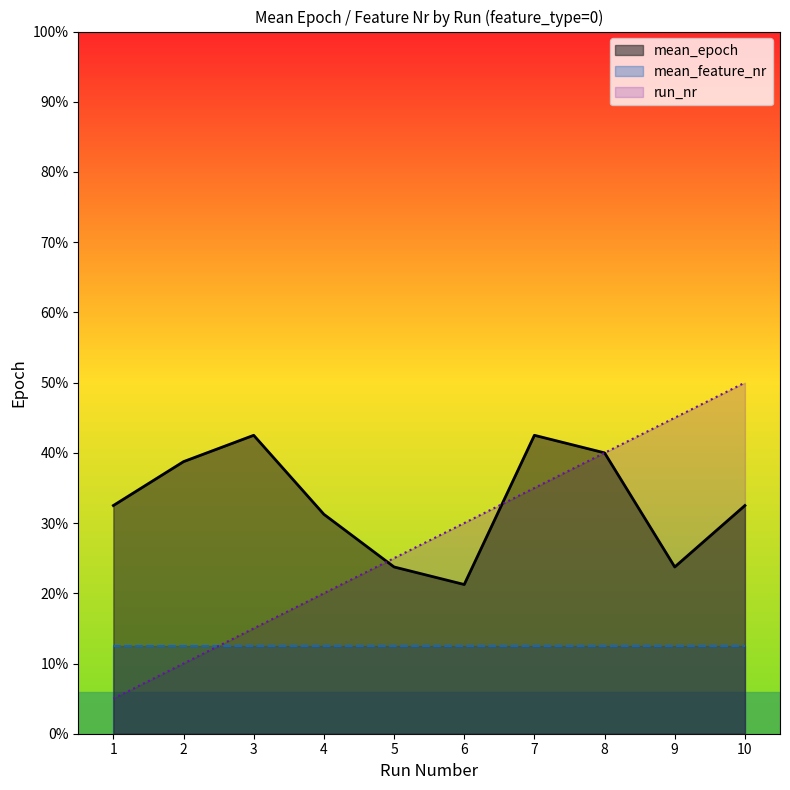

What are all the series names shown in the legend?

mean_epoch, mean_feature_nr, run_nr